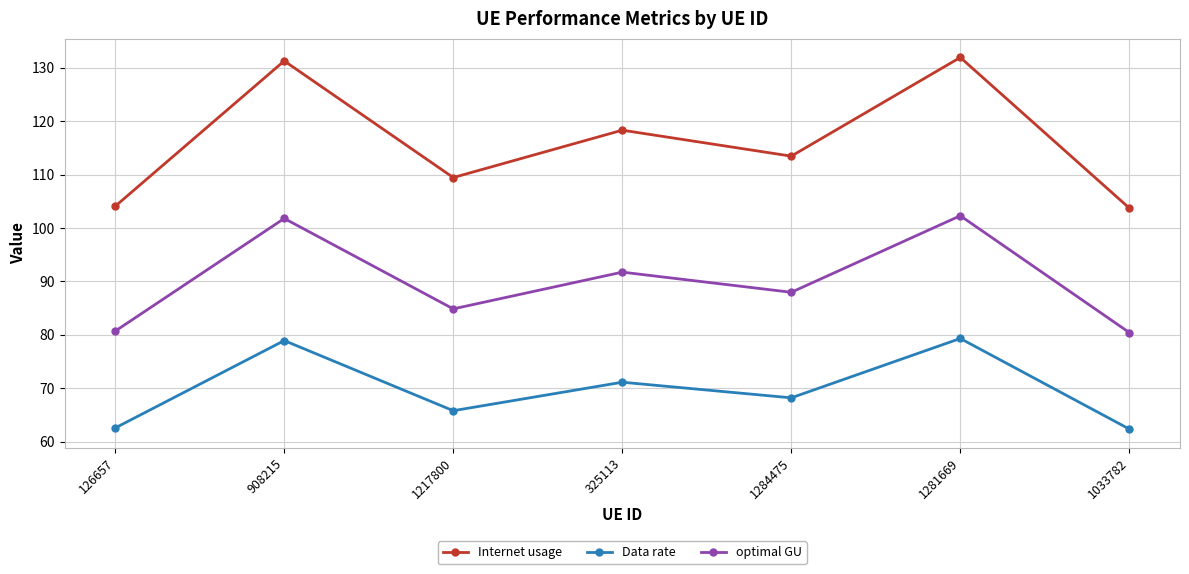

What is the label of the 4th point from the right?

325113